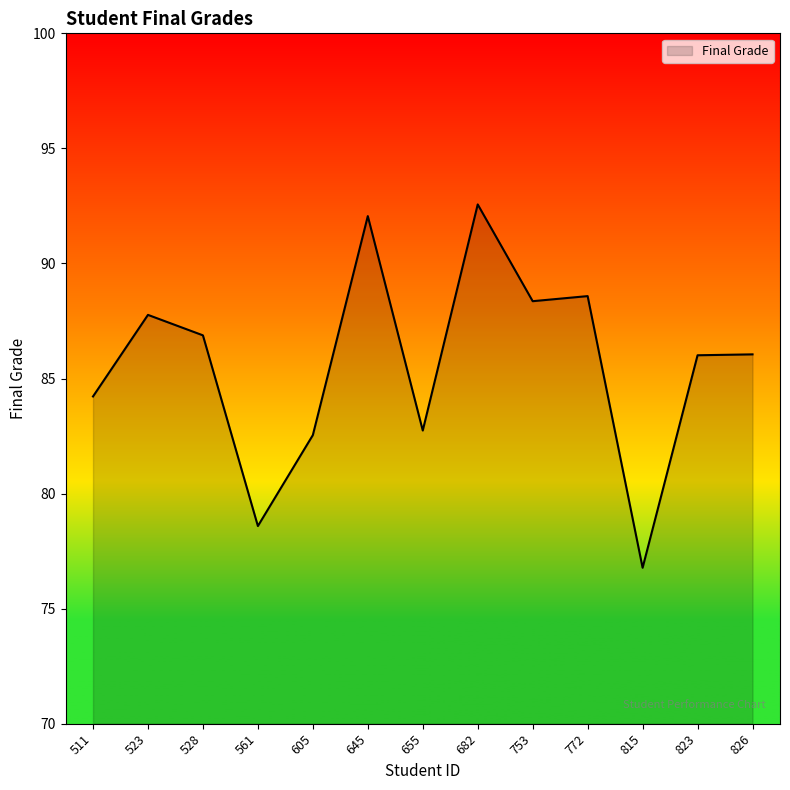

What is the greatest value displayed?

92.6